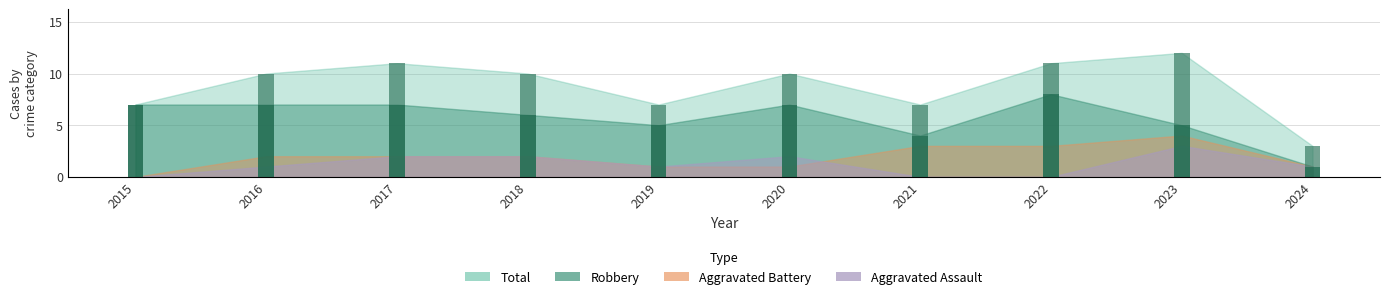

Between 2020 and 2024, which series saw the biggest shift?

Total